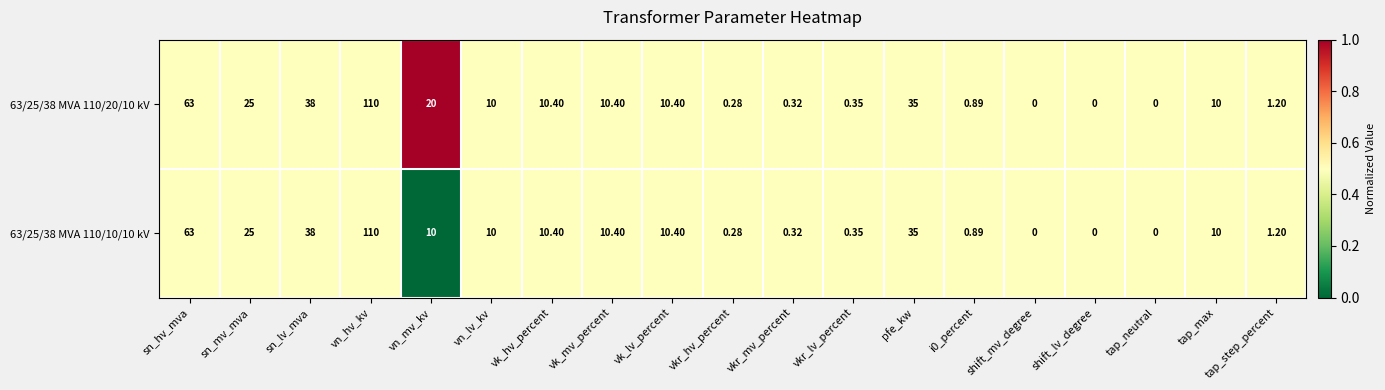

At which category is the sum across all series the highest?

vn_hv_kv